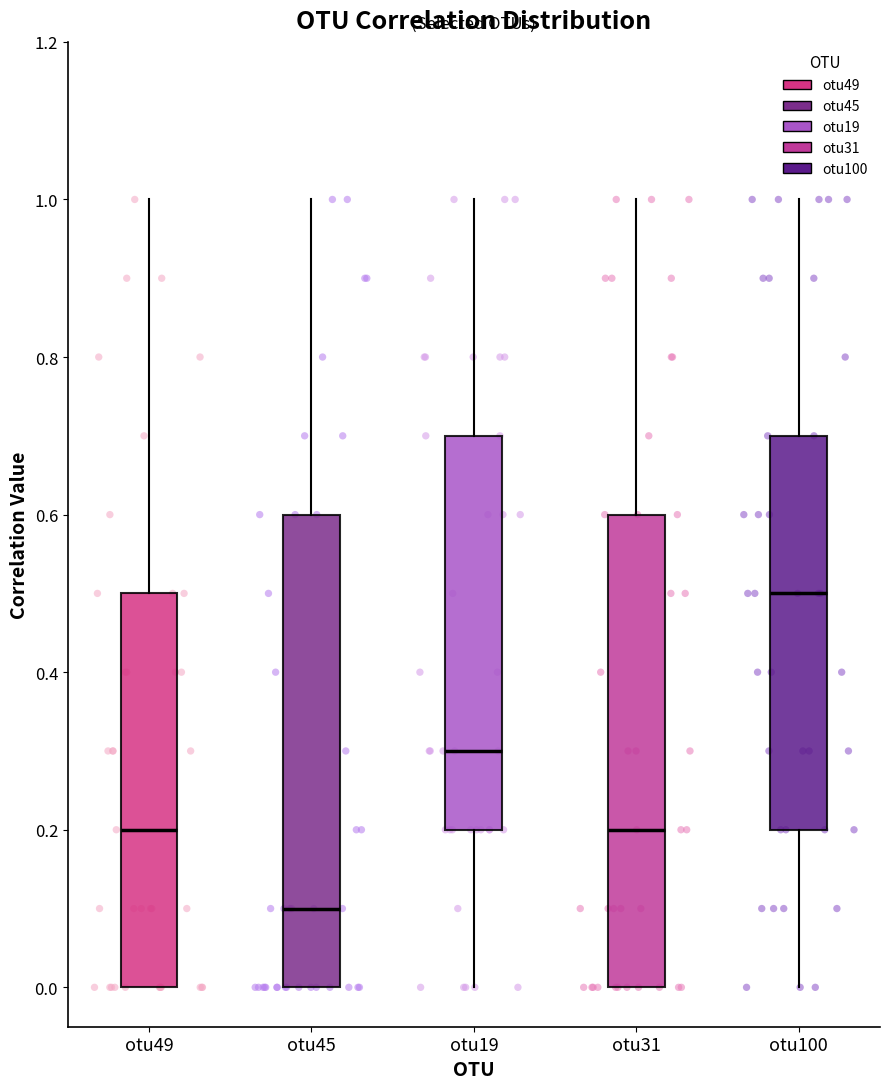

Reading left to right, transcribe this box plot: for each box, give where its median line is, the range the box spans, and where its two whiskers end, as read against the y-axis. The values are not printed on the chart, so give them approximately, as read against the axis.

otu49: median 0.2, box 0.0 to 0.5, whiskers 0.0 to 1.0
otu45: median 0.1, box 0.0 to 0.6, whiskers 0.0 to 1.0
otu19: median 0.3, box 0.2 to 0.7, whiskers 0.0 to 1.0
otu31: median 0.2, box 0.0 to 0.6, whiskers 0.0 to 1.0
otu100: median 0.5, box 0.2 to 0.7, whiskers 0.0 to 1.0